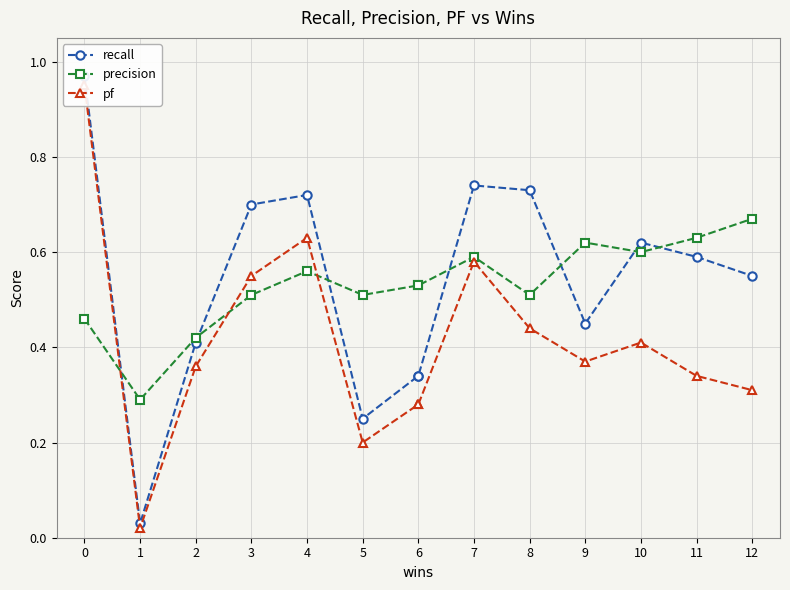

At which category does the chart reach its minimum across all series?

1